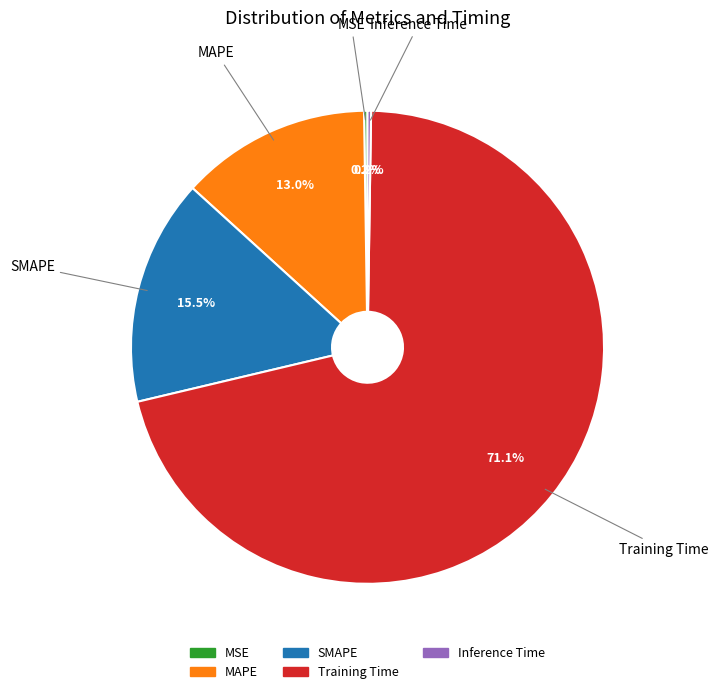

To the nearest percent, what portion does Training Time represent?

71%